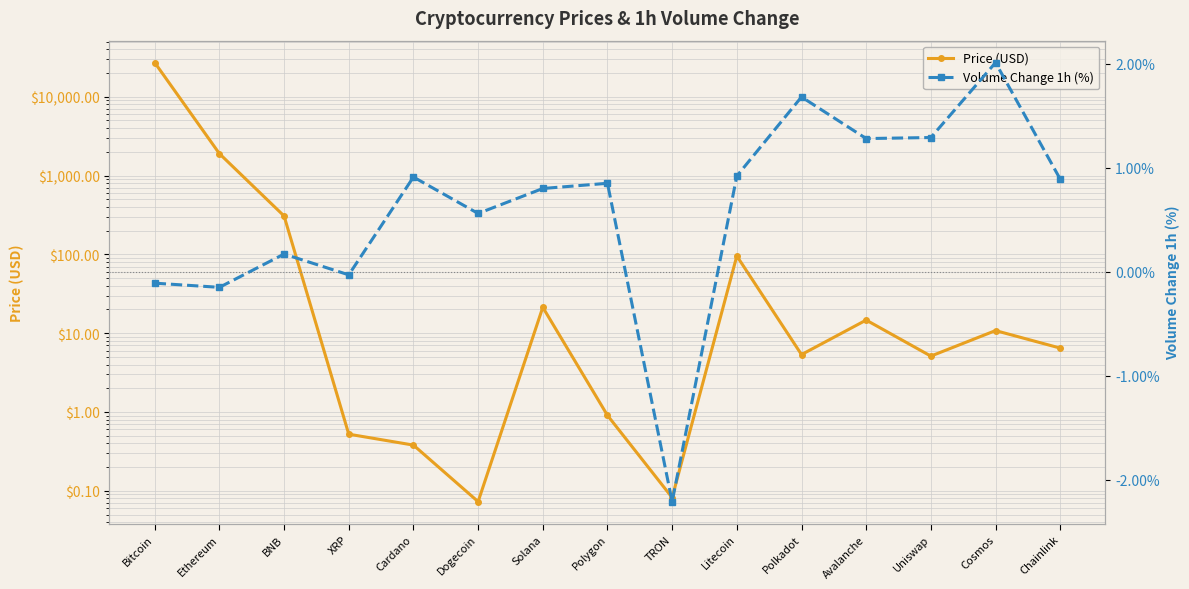

List the labels in order of Volume Change 1h (%) value, largest first.

Cosmos, Polkadot, Uniswap, Avalanche, Litecoin, Cardano, Chainlink, Polygon, Solana, Dogecoin, BNB, XRP, Bitcoin, Ethereum, TRON